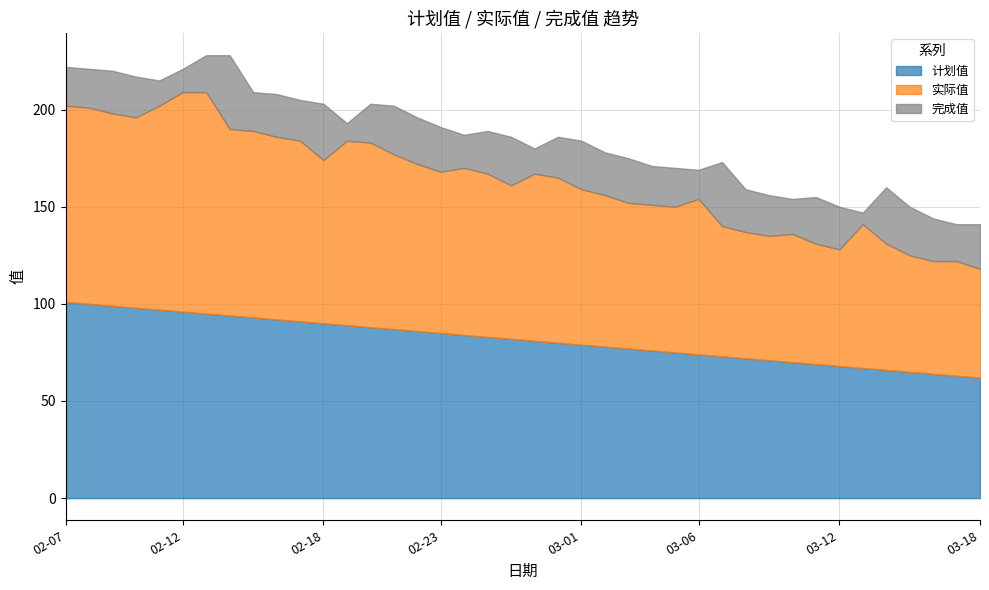

What is the difference between the maximum and minimum values in the 计划值 series?

39